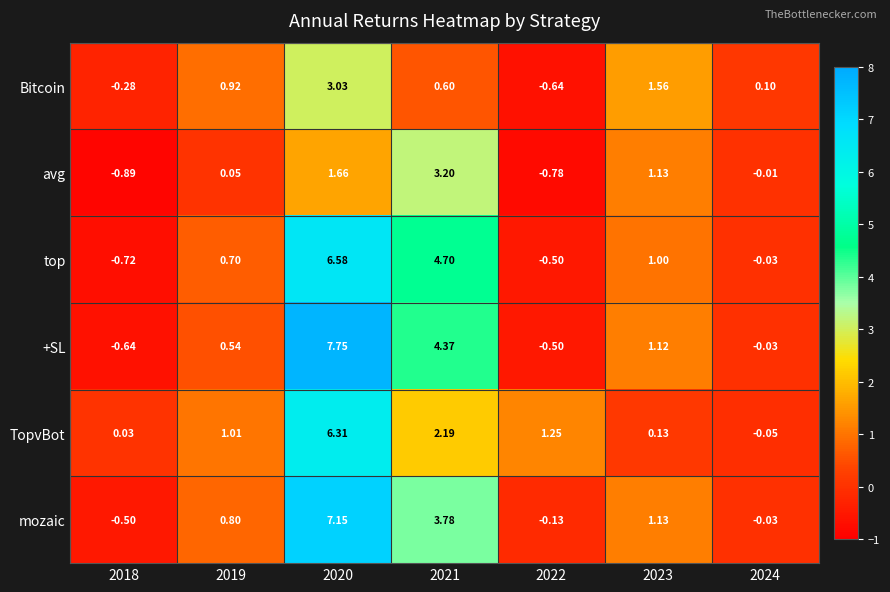

Between 2021 and 2022, which series saw the biggest shift?

top